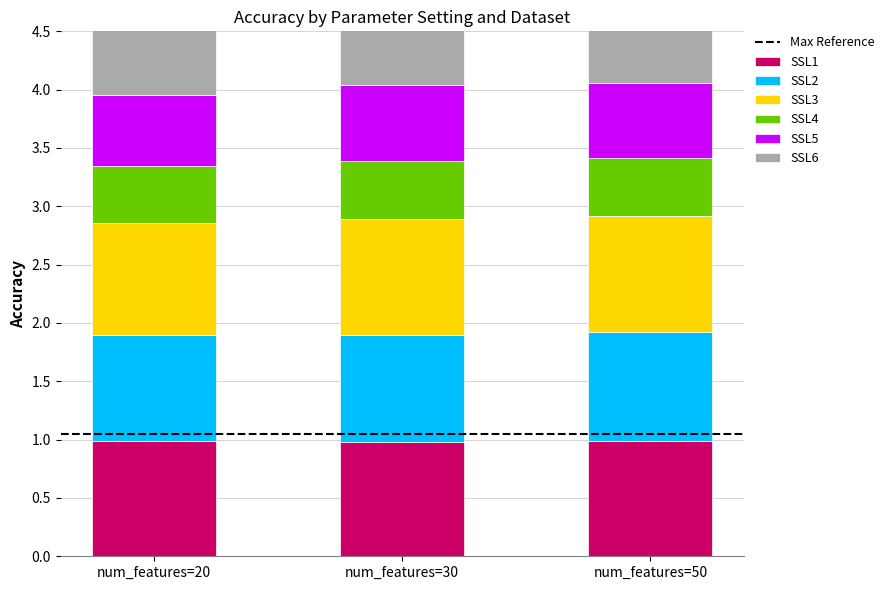

The value of SSL5 at num_features=30 is 1.0. True or false?

False